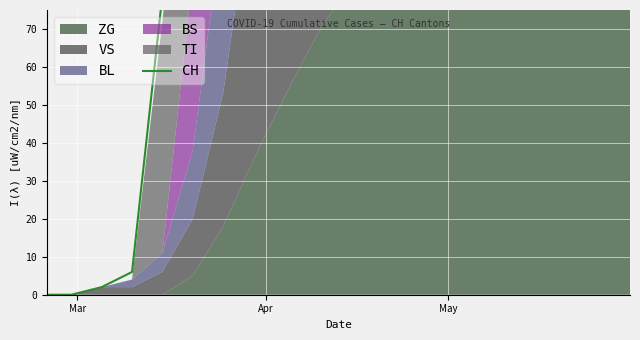

How many lines are shown in the chart?

1